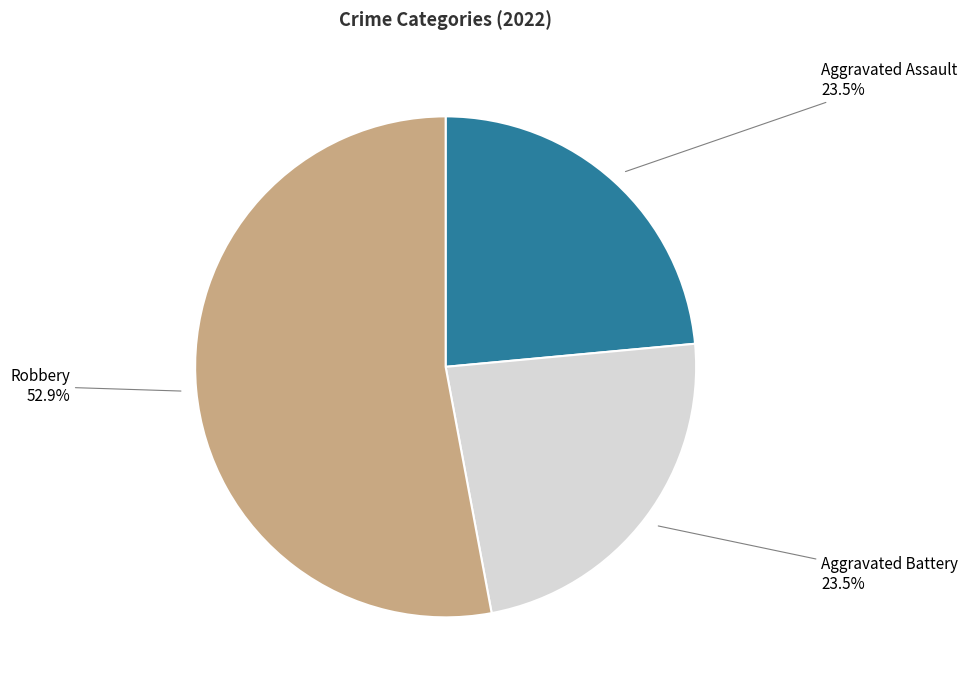

Does any single category account for the majority?

Yes